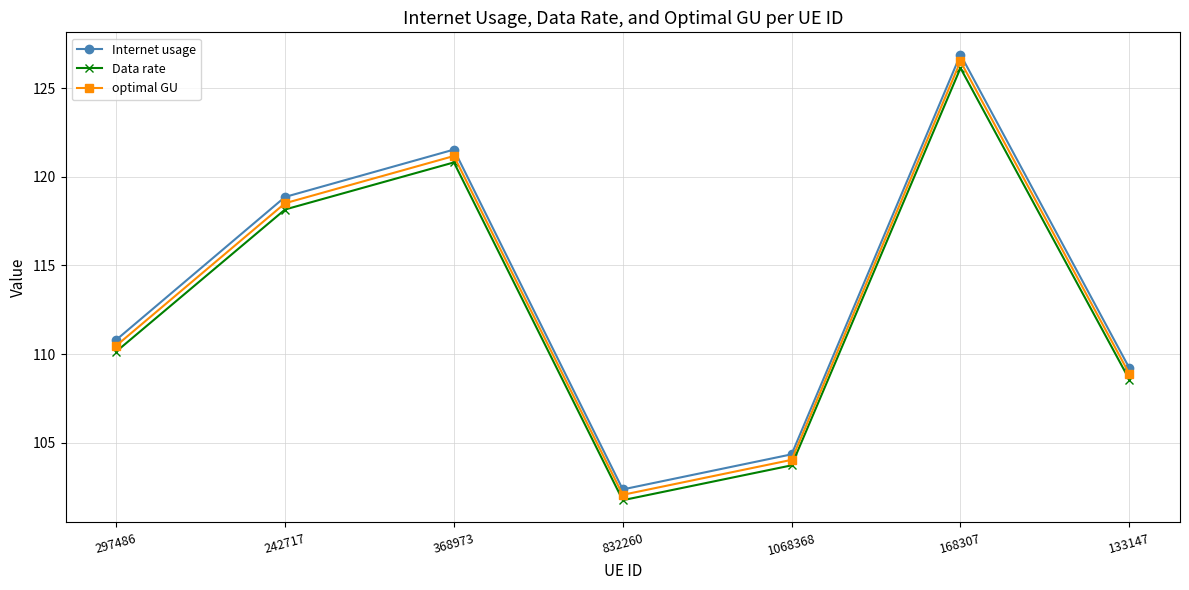

Is the value of optimal GU at 133147 greater than the value of Data rate at 832260?

Yes